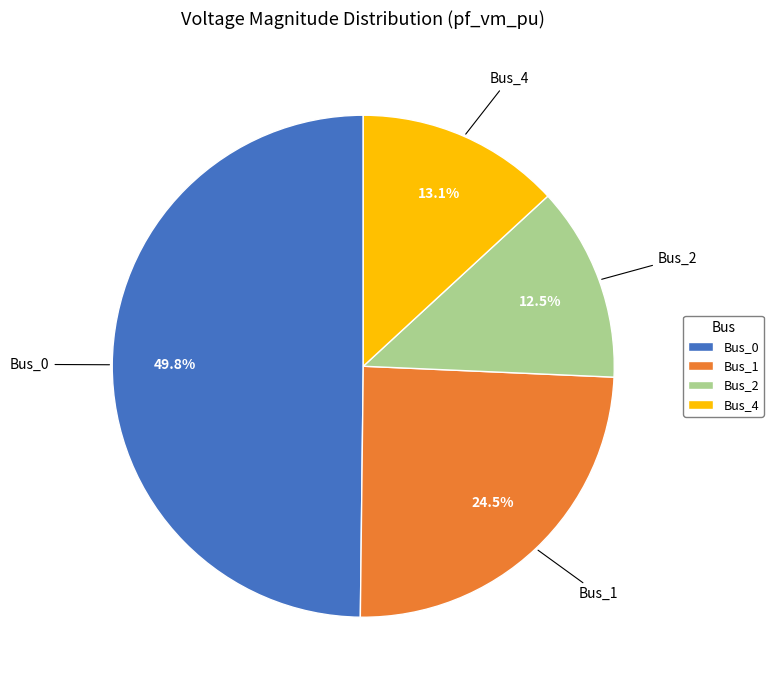

What portion of the pie excludes Bus_4?

86.9%